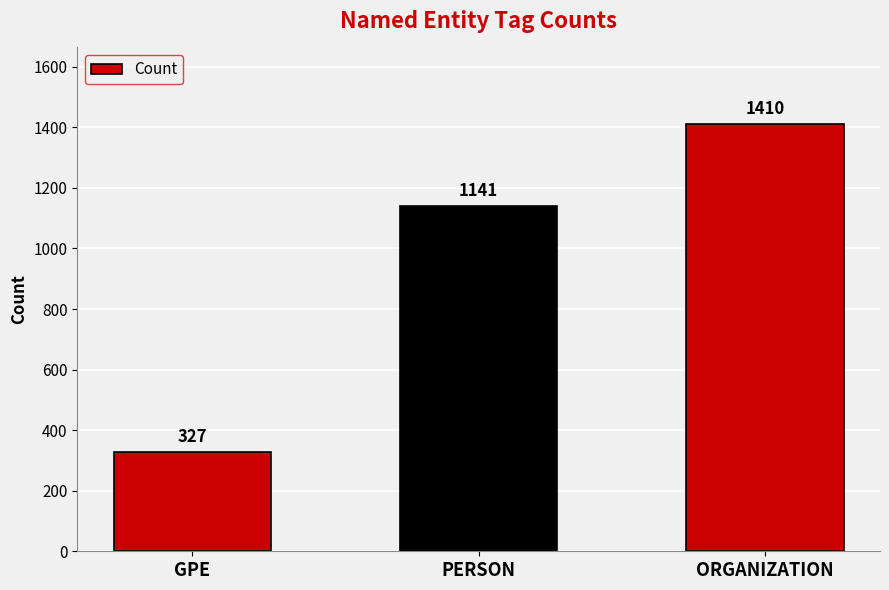

Rank the categories by value from lowest to highest.

GPE, PERSON, ORGANIZATION